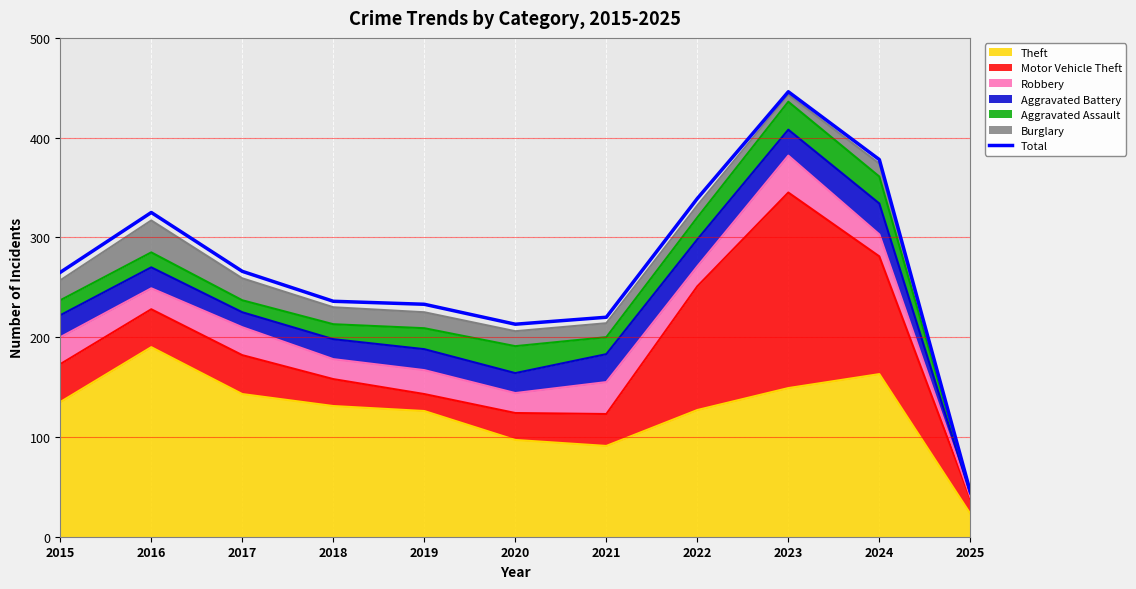

How many data points are less than 265?

5